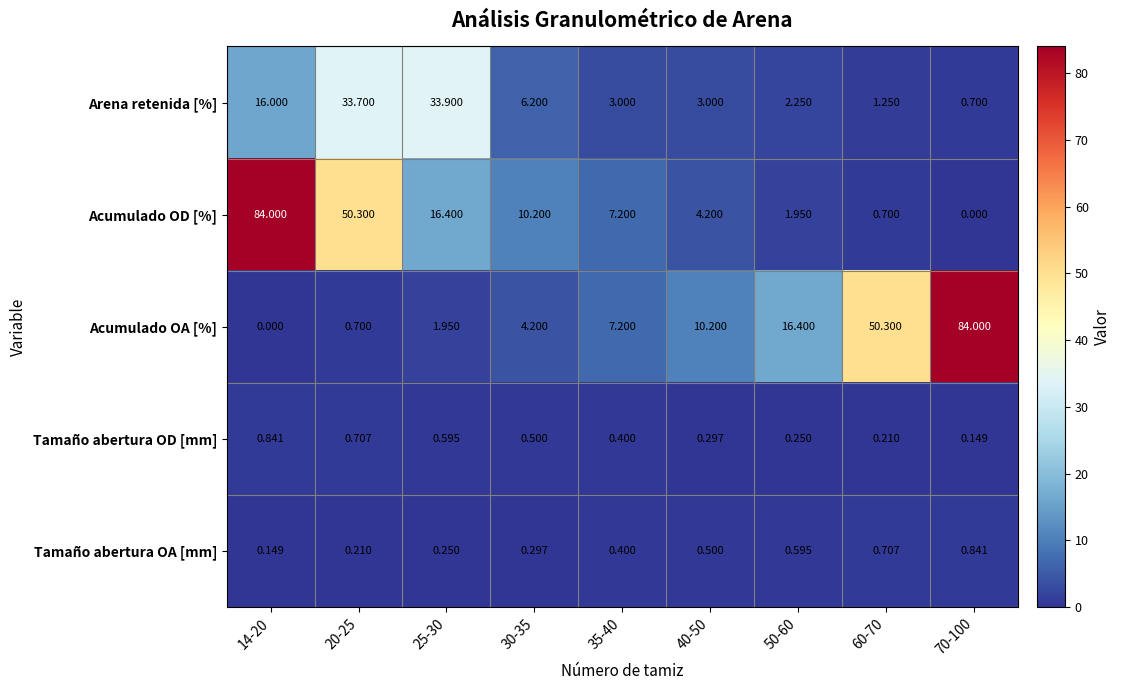

Is the value of Tamaño abertura OD [mm] at 14-20 greater than the value of Acumulado OD [%] at 14-20?

No